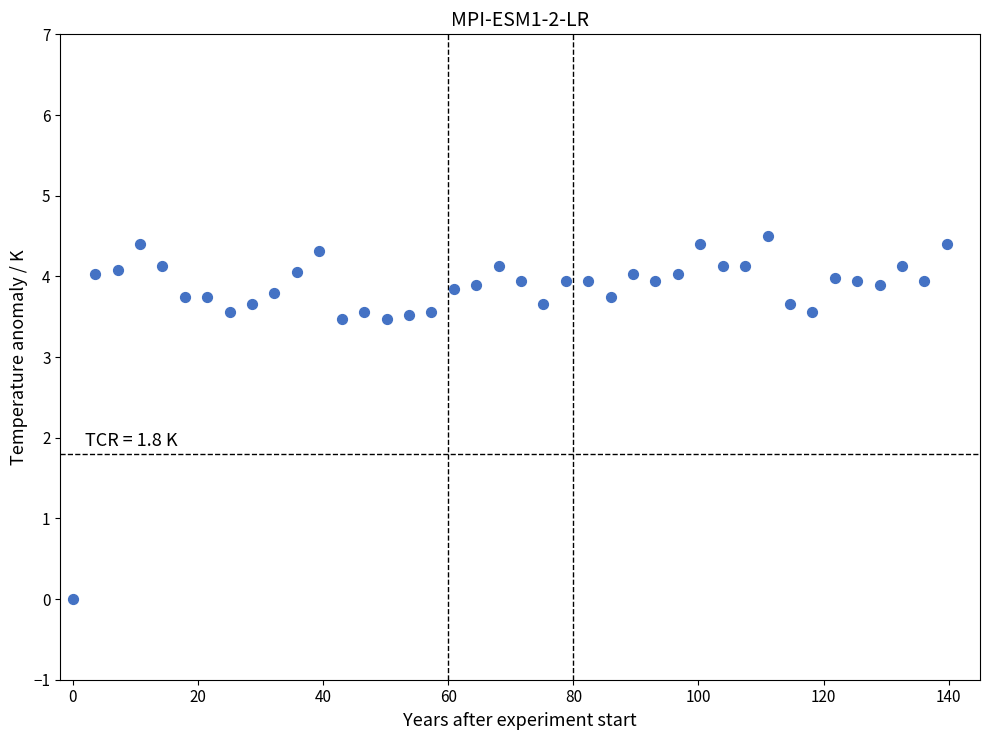

What is the range of X values (max minus min)?

139.7